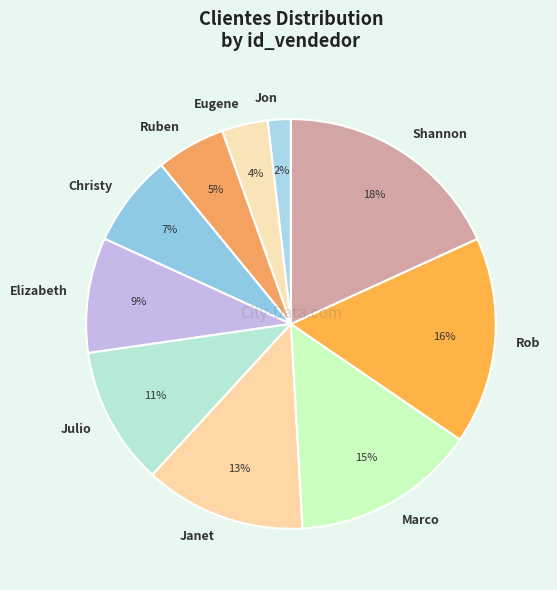

Is Elizabeth the majority of the pie?

No